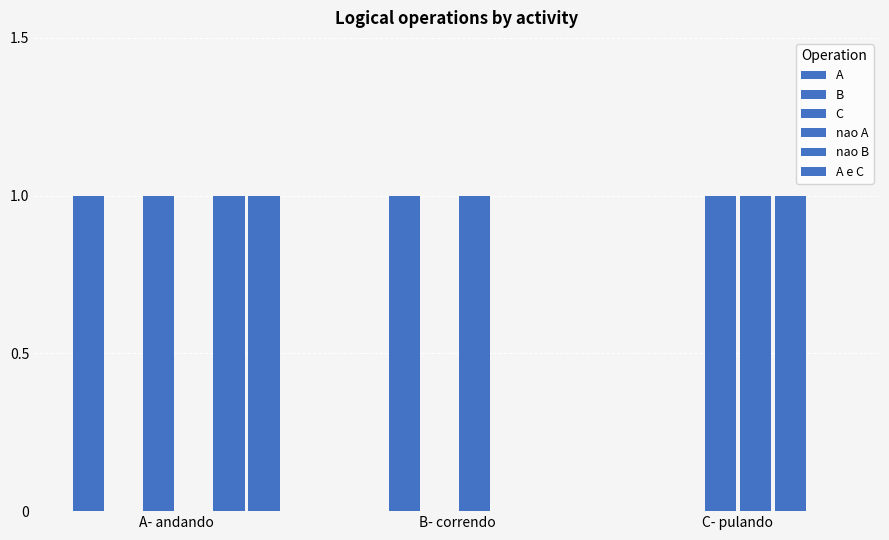

At how many categories does at least one series exceed 0?

3